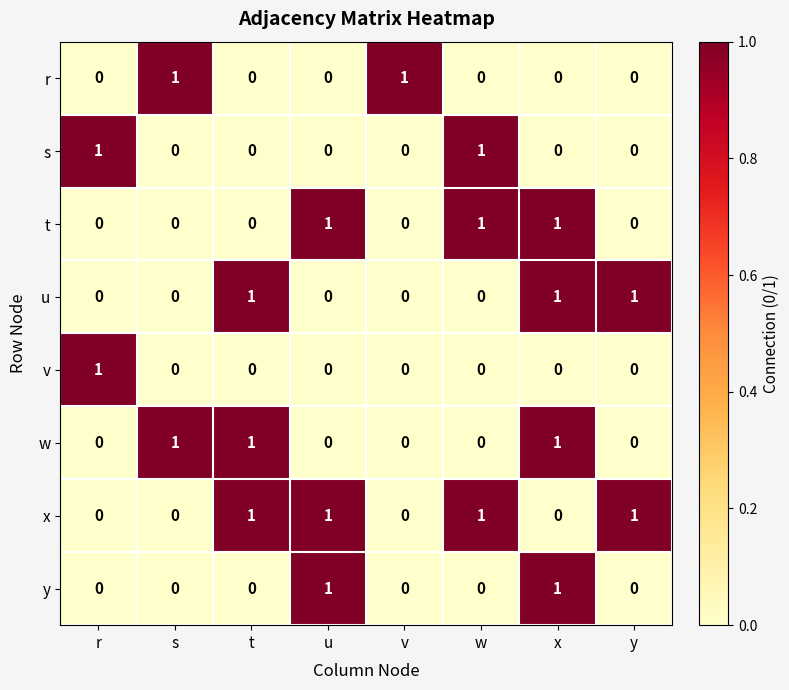

Count the v values in the range 0 to 1.

8